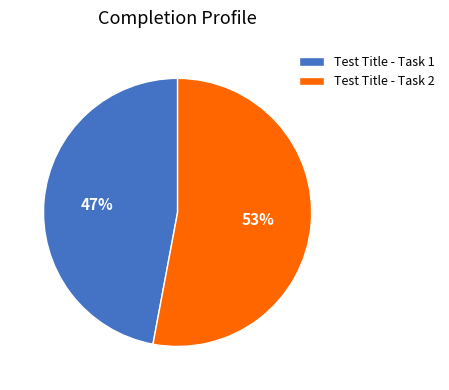

What is the ratio of the value at Test Title - Task 2 to the value at Test Title - Task 1?

1.1